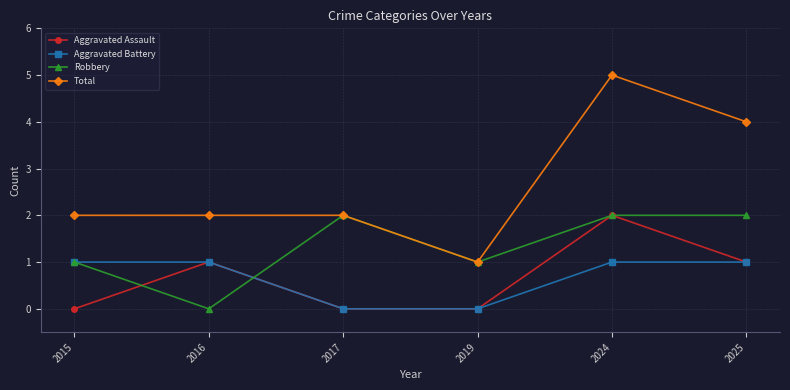

What are all the series names shown in the legend?

Aggravated Assault, Aggravated Battery, Robbery, Total